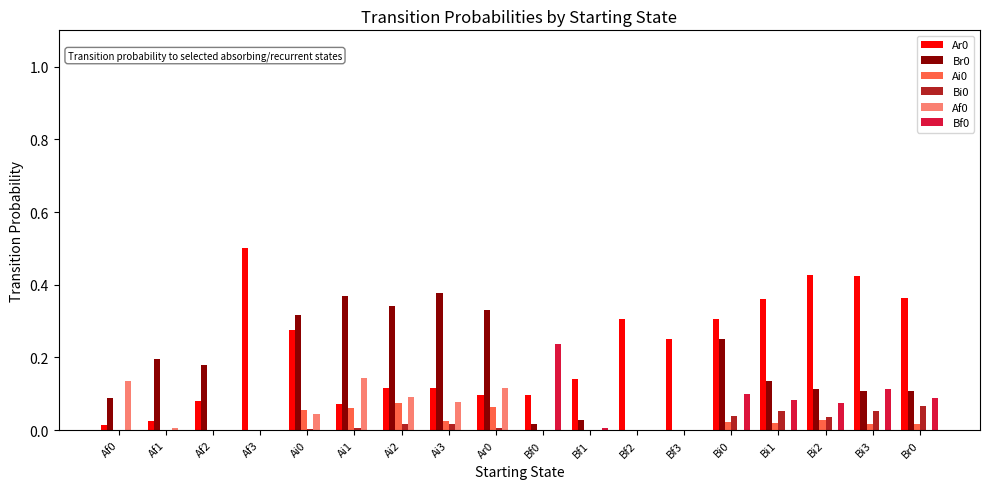

Is it true that Af0 equals 0.0 at Ai0?

True